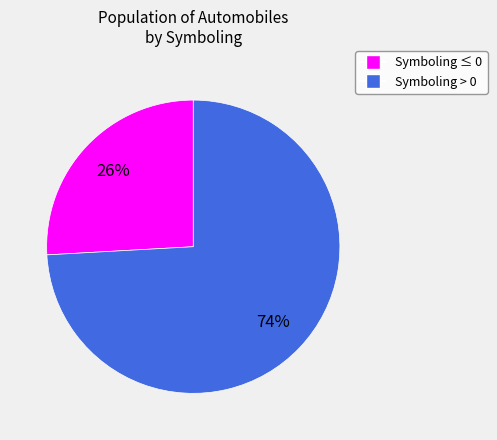

To the nearest percent, what is the difference between the largest and smallest slice percentages?

48%